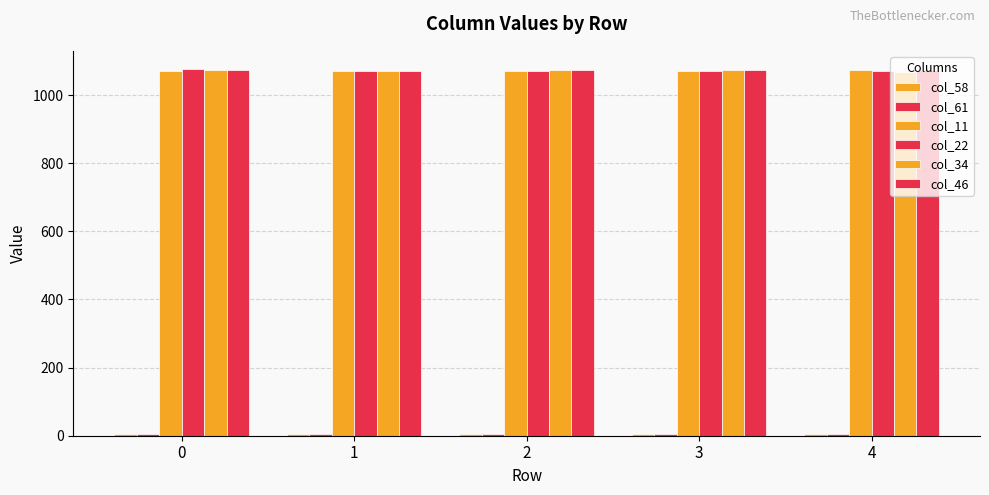

What is the average value of the col_11 series?

1071.8